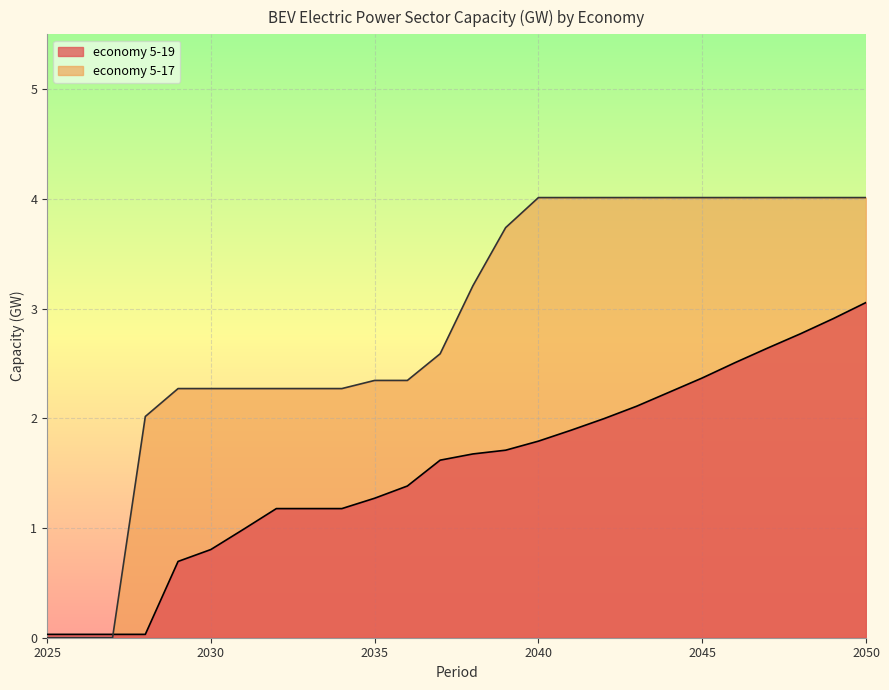

What is the difference between the highest and lowest values at 2050?

1.0